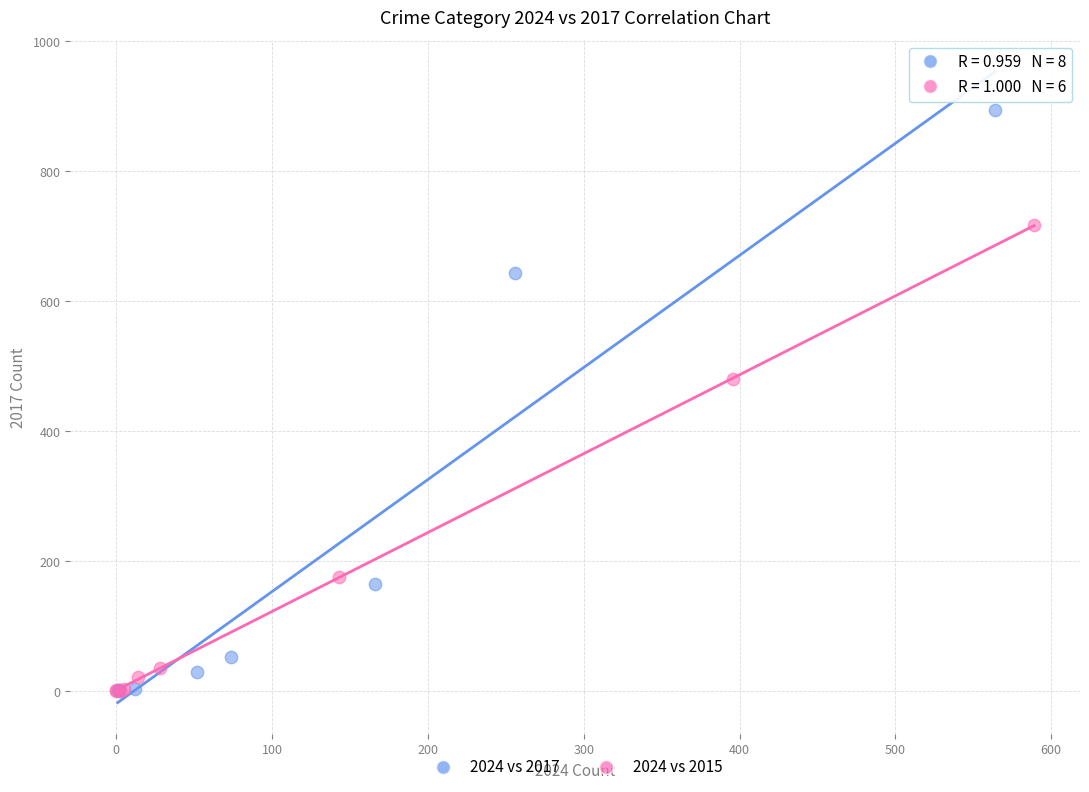

Which series contains the highest Y value?

2024 vs 2017